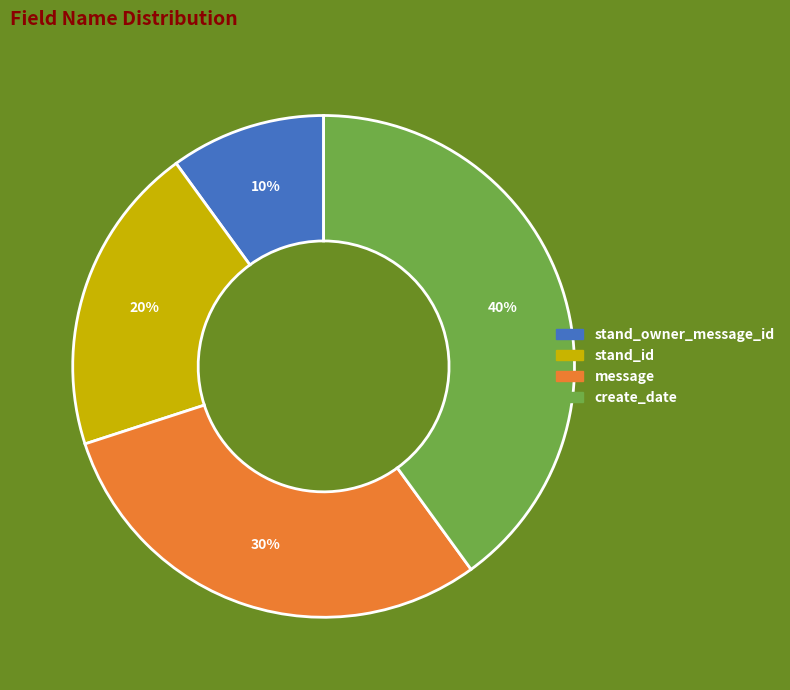

To the nearest percent, what is the difference between the largest and smallest slice percentages?

30%